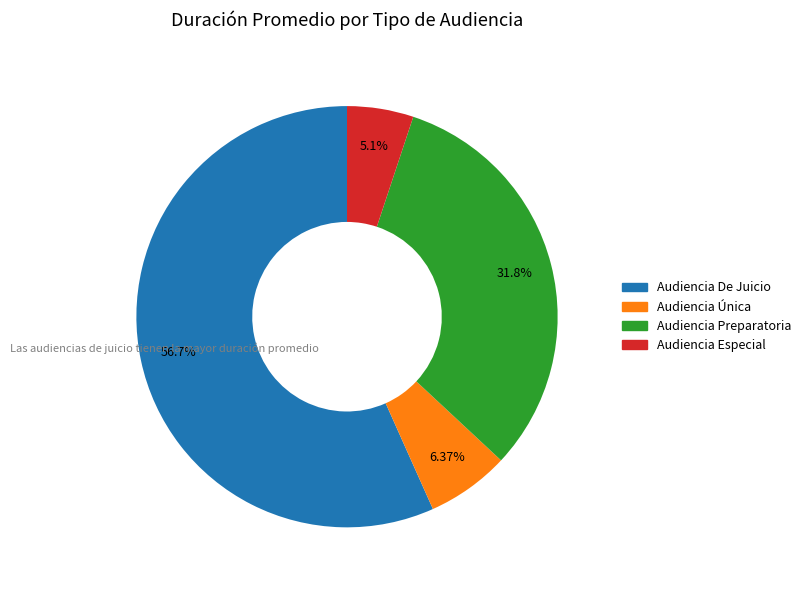

Approximately how many times larger is the value at Audiencia Única compared to Audiencia Preparatoria?

0.2